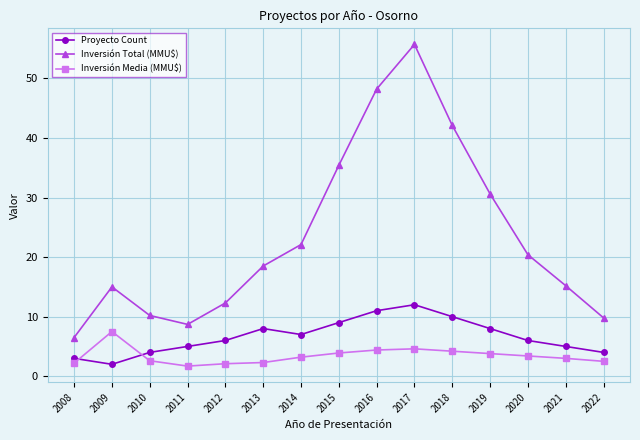

Which series changed the most between 2018 and 2022?

Inversión Total (MMU$)